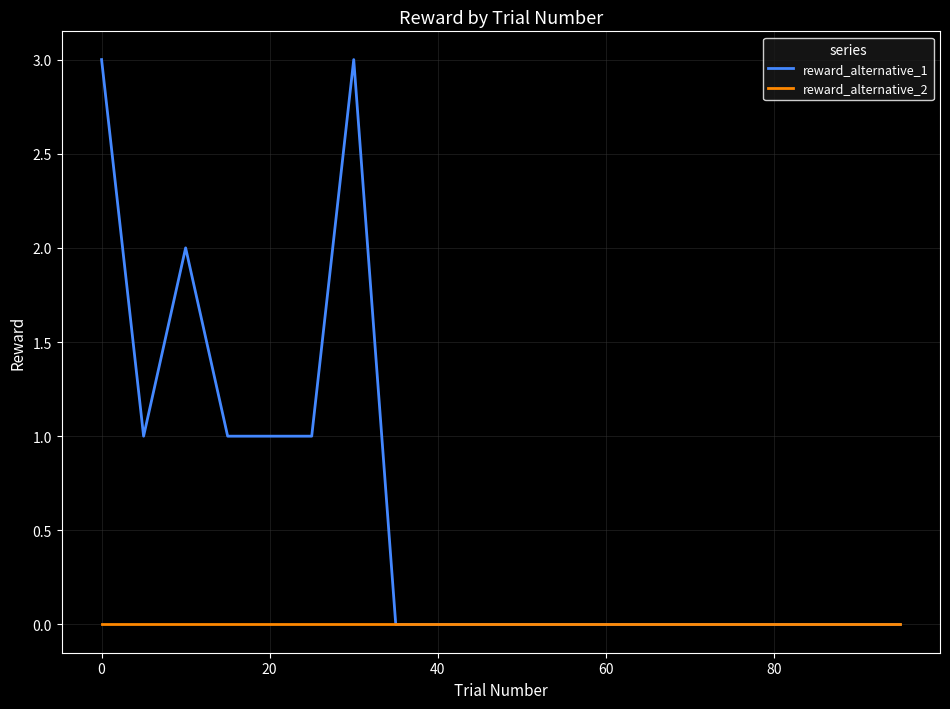

Rank the series by their maximum value, from lowest to highest.

reward_alternative_2, reward_alternative_1